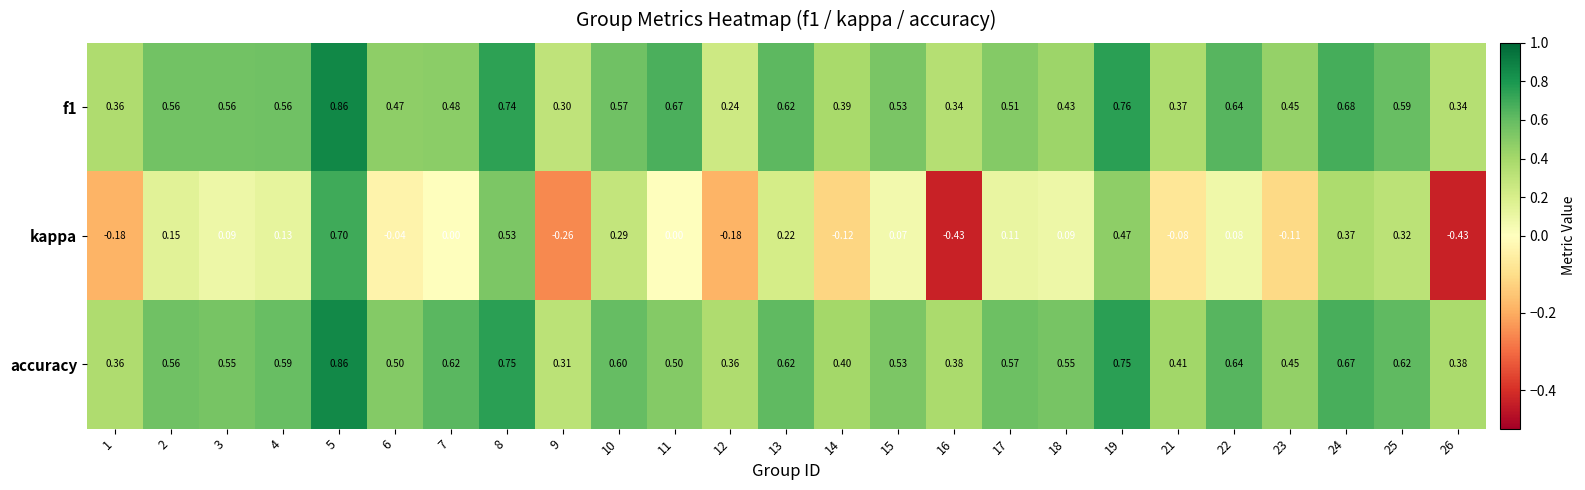

Which series has the largest total across all categories?

accuracy